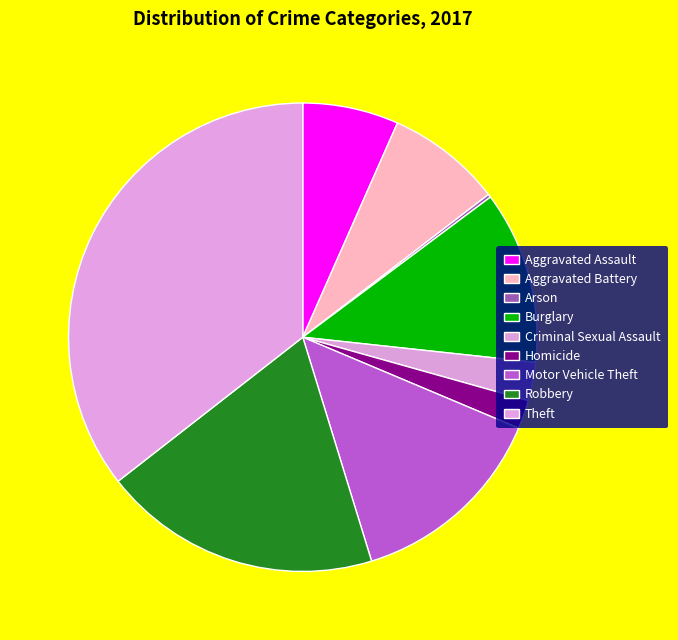

What is the largest slice in the pie chart?

Theft